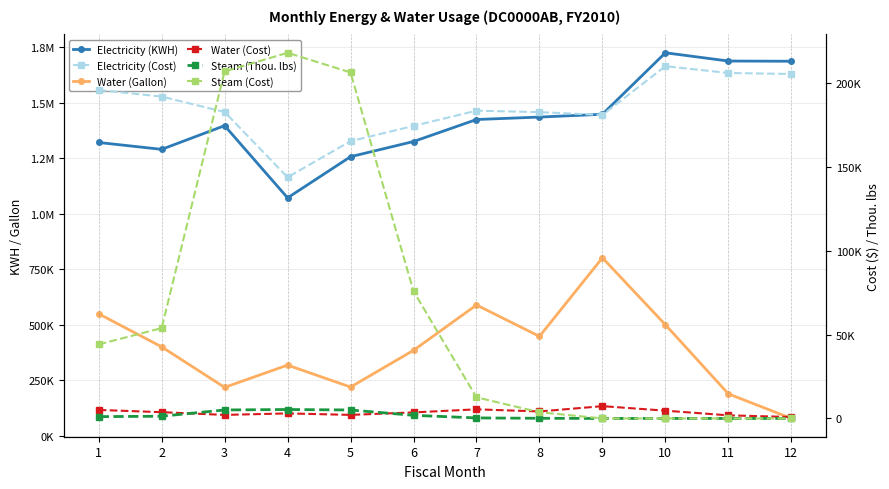

Which has a higher value, 7 or 9?

9